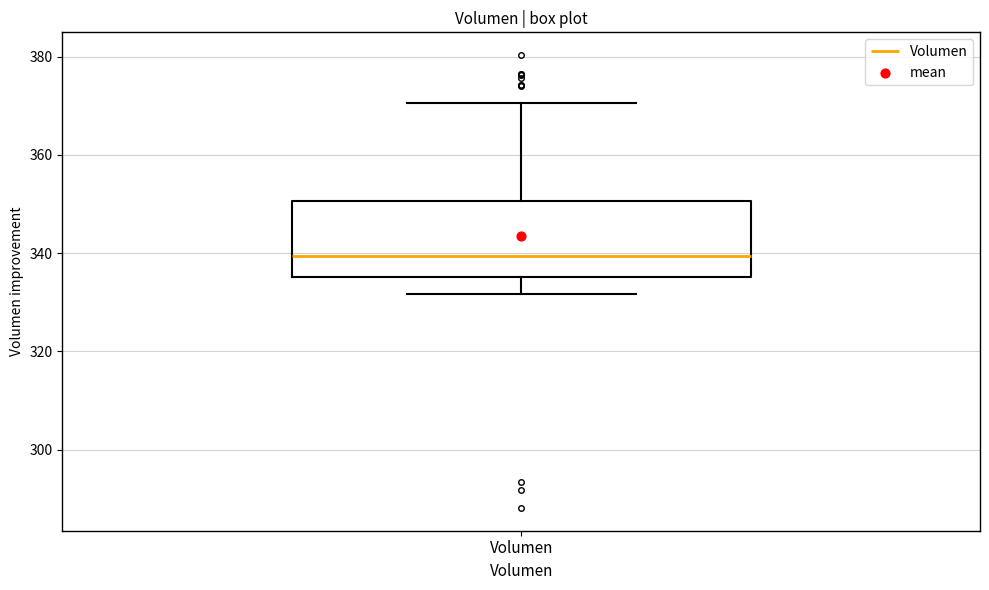

Transcribe this box plot: give where the median line is, the range the box spans, and where the two whiskers end, as read against the y-axis. The values are not printed on the chart, so give them approximately, as read against the axis.

median 340, box 336 to 350, whiskers 332 to 370